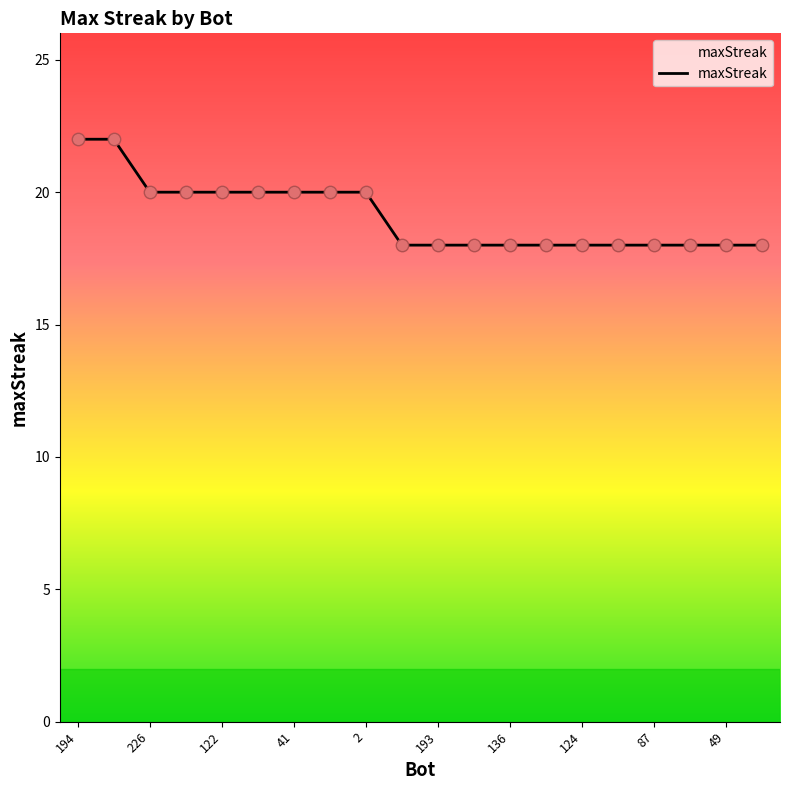

What is the difference between the maximum and minimum values?

4